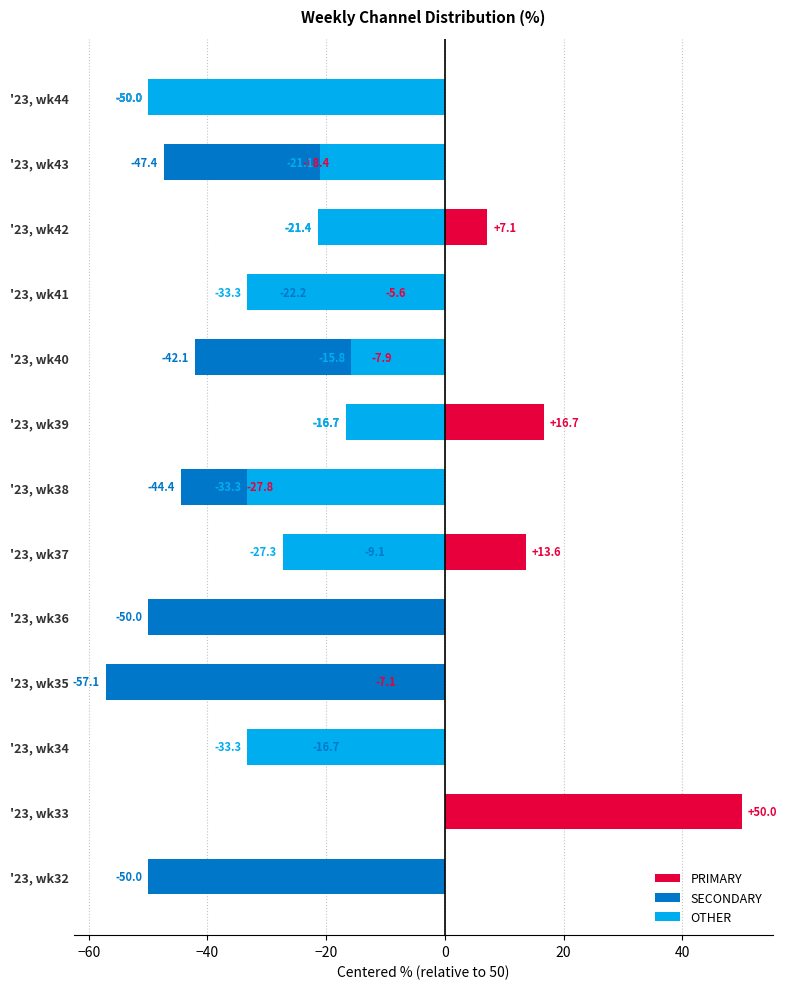

The value of PRIMARY at '23, wk44 is -50.0. True or false?

True